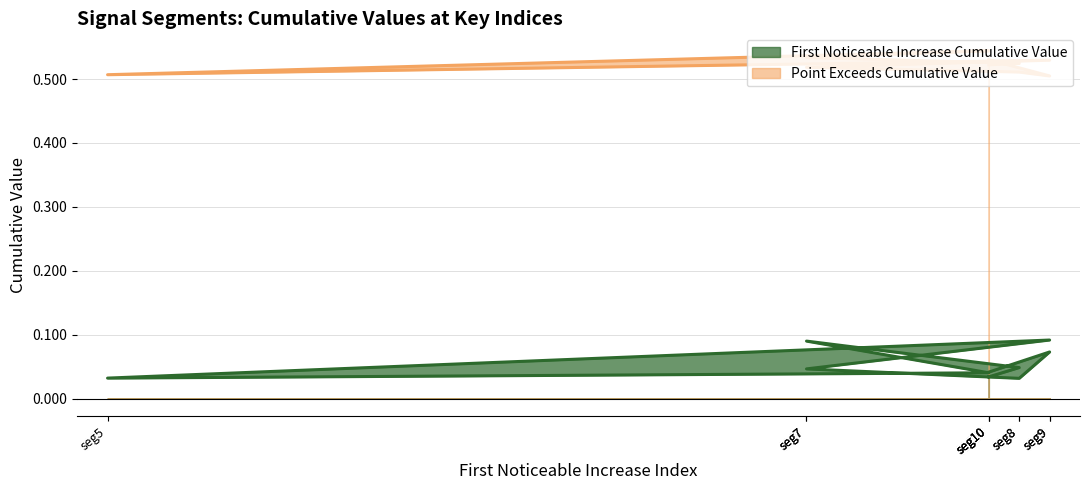

What is the difference between the second highest and second lowest values in the First_Noticeable_Increase_Cumulative_Value series?

0.1